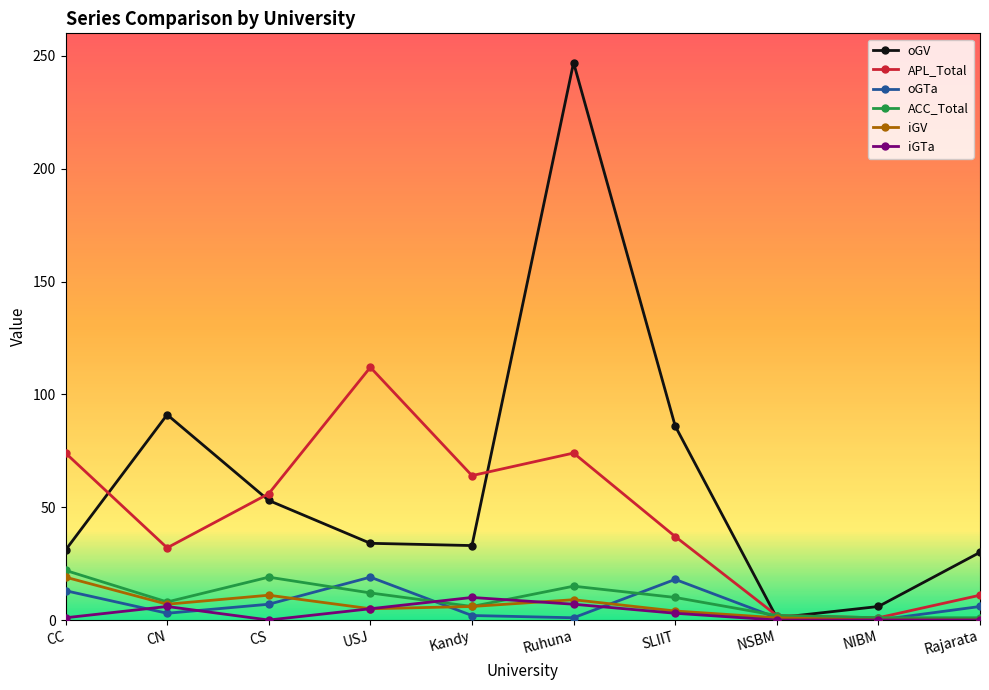

Between NIBM and Rajarata, which series saw the biggest shift?

oGV